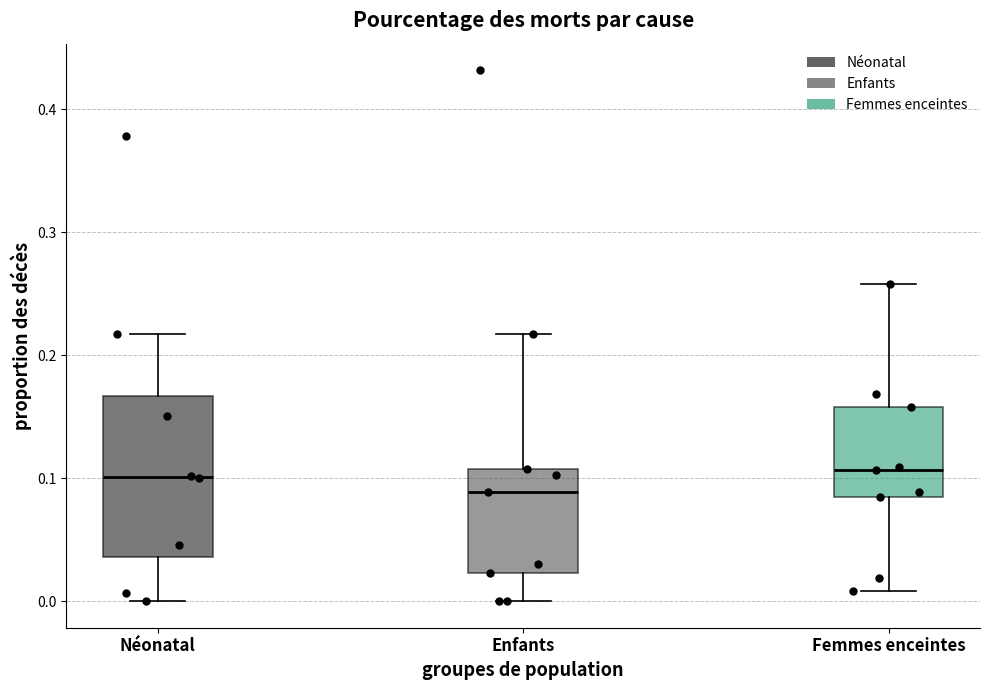

Where does the upper whisker of the box for Enfants end on the y-axis? The values are not printed on the chart, so give them approximately, as read against the axis.

0.22